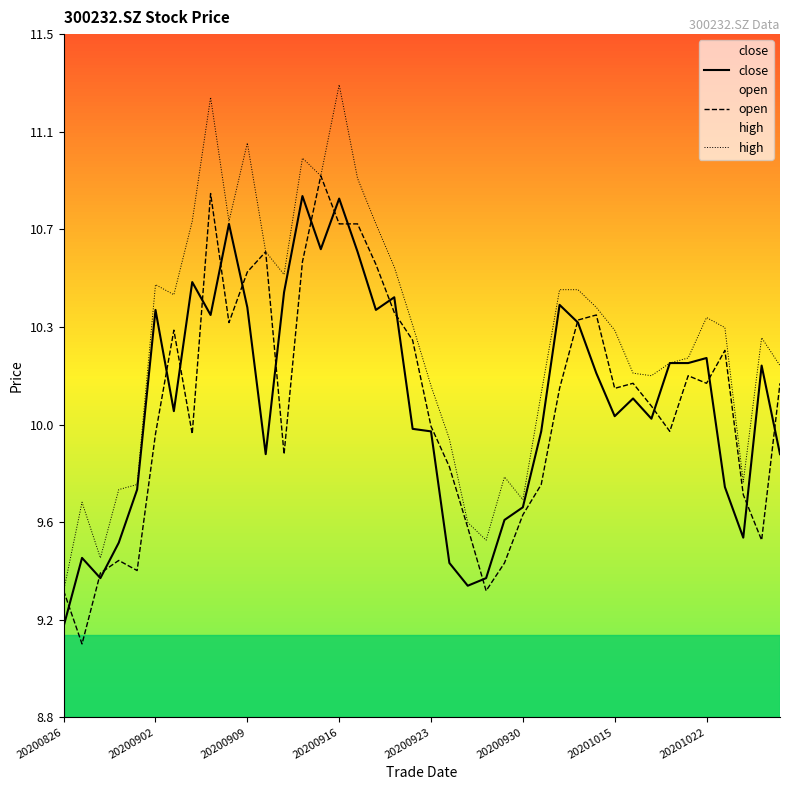

What is the lowest value of the close series?

9.2